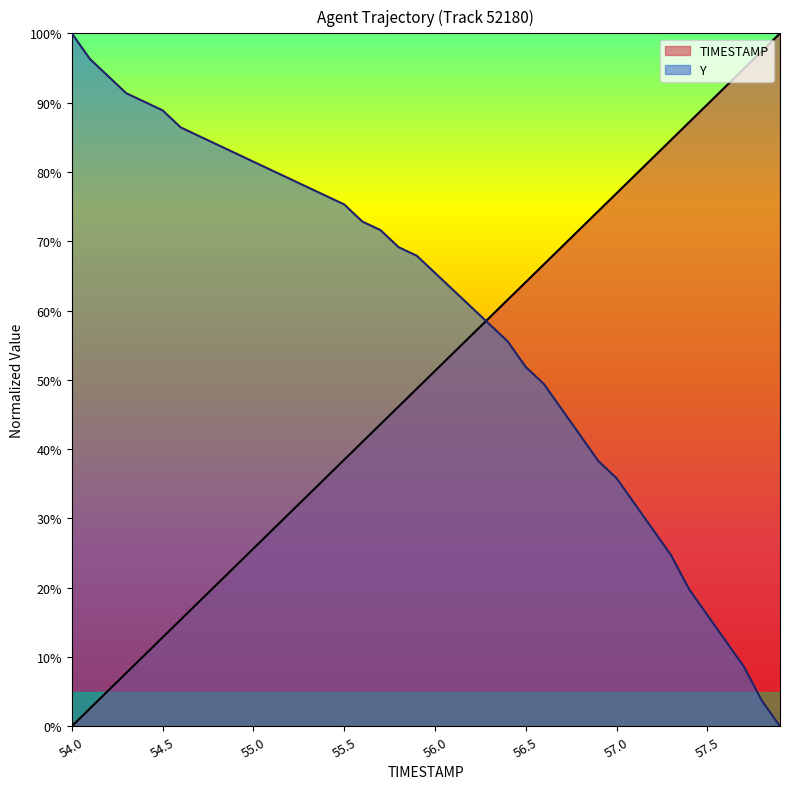

Which category has the highest value across all series?

57.9